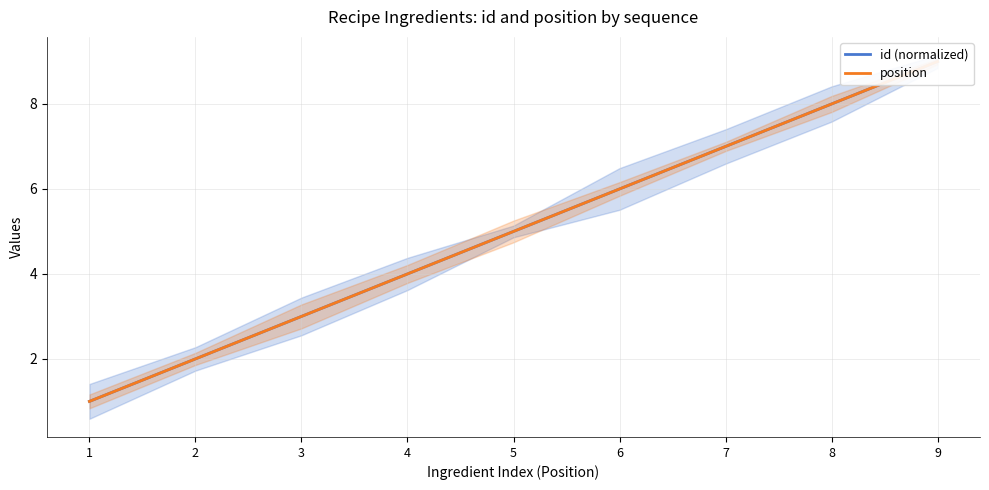

What is the value of the position point at the 1st from the left?

1